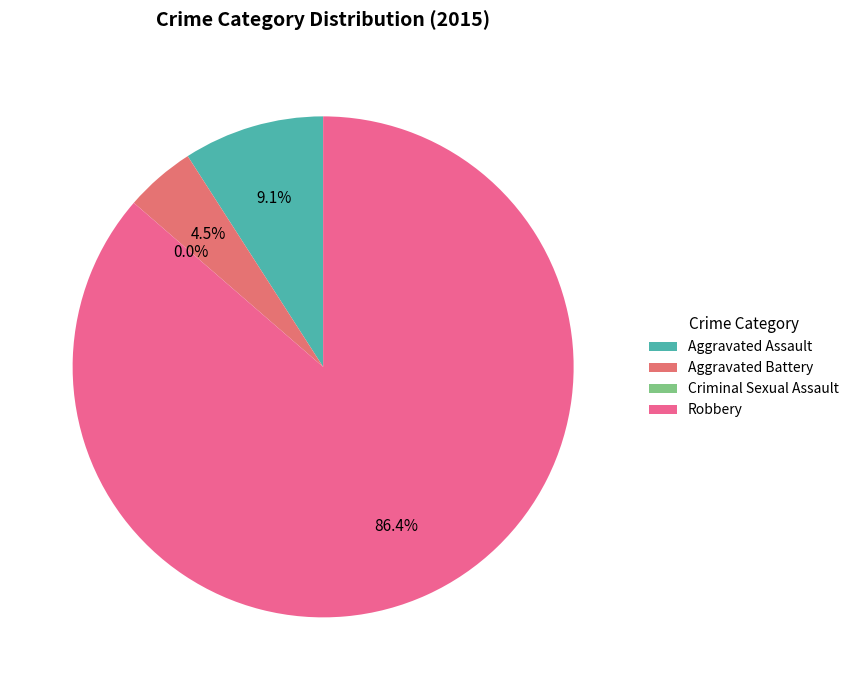

The Aggravated Assault slice represents 9% of the pie. True or false?

True